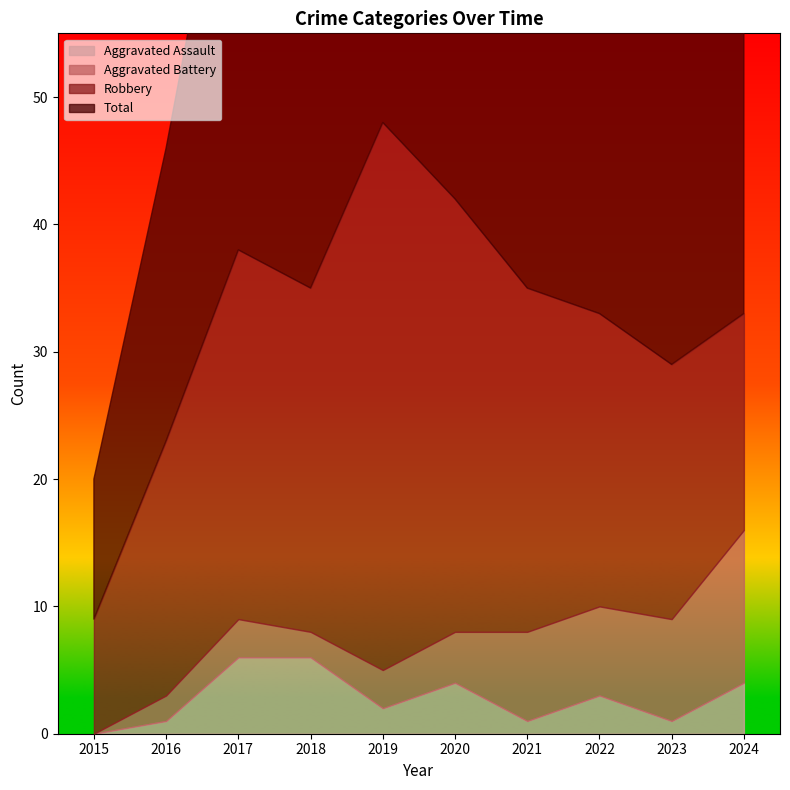

How many distinct data groups are displayed?

4